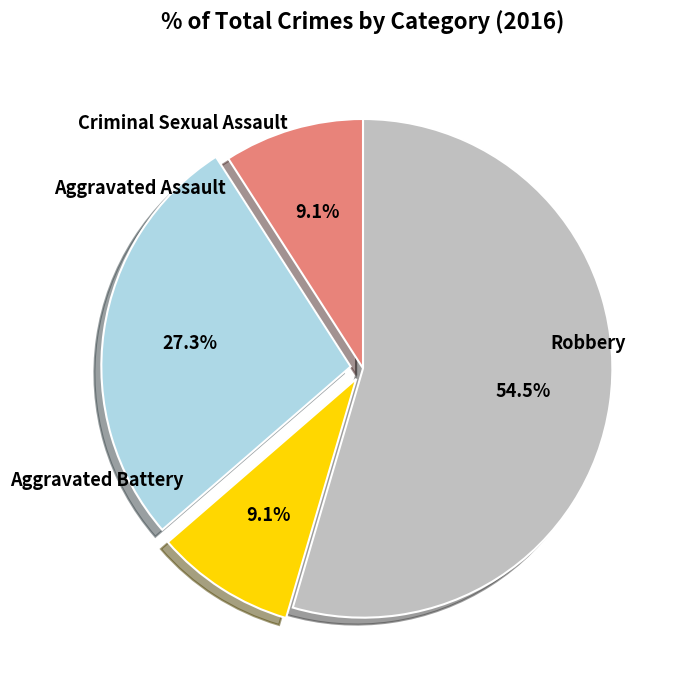

How many slices are in this pie chart?

4